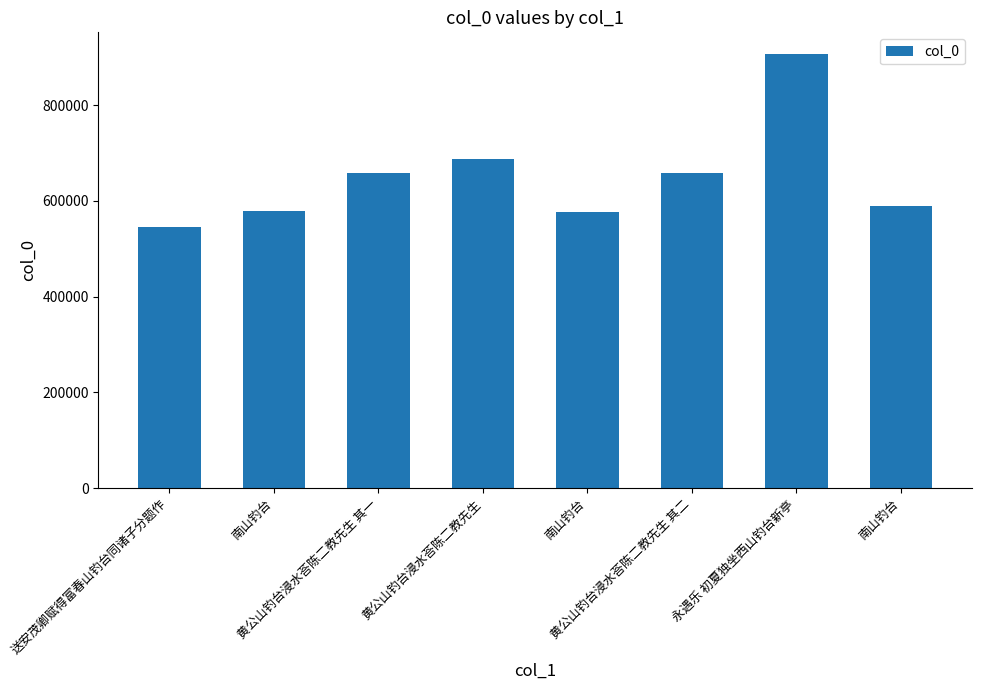

How many data points does each series have?

8